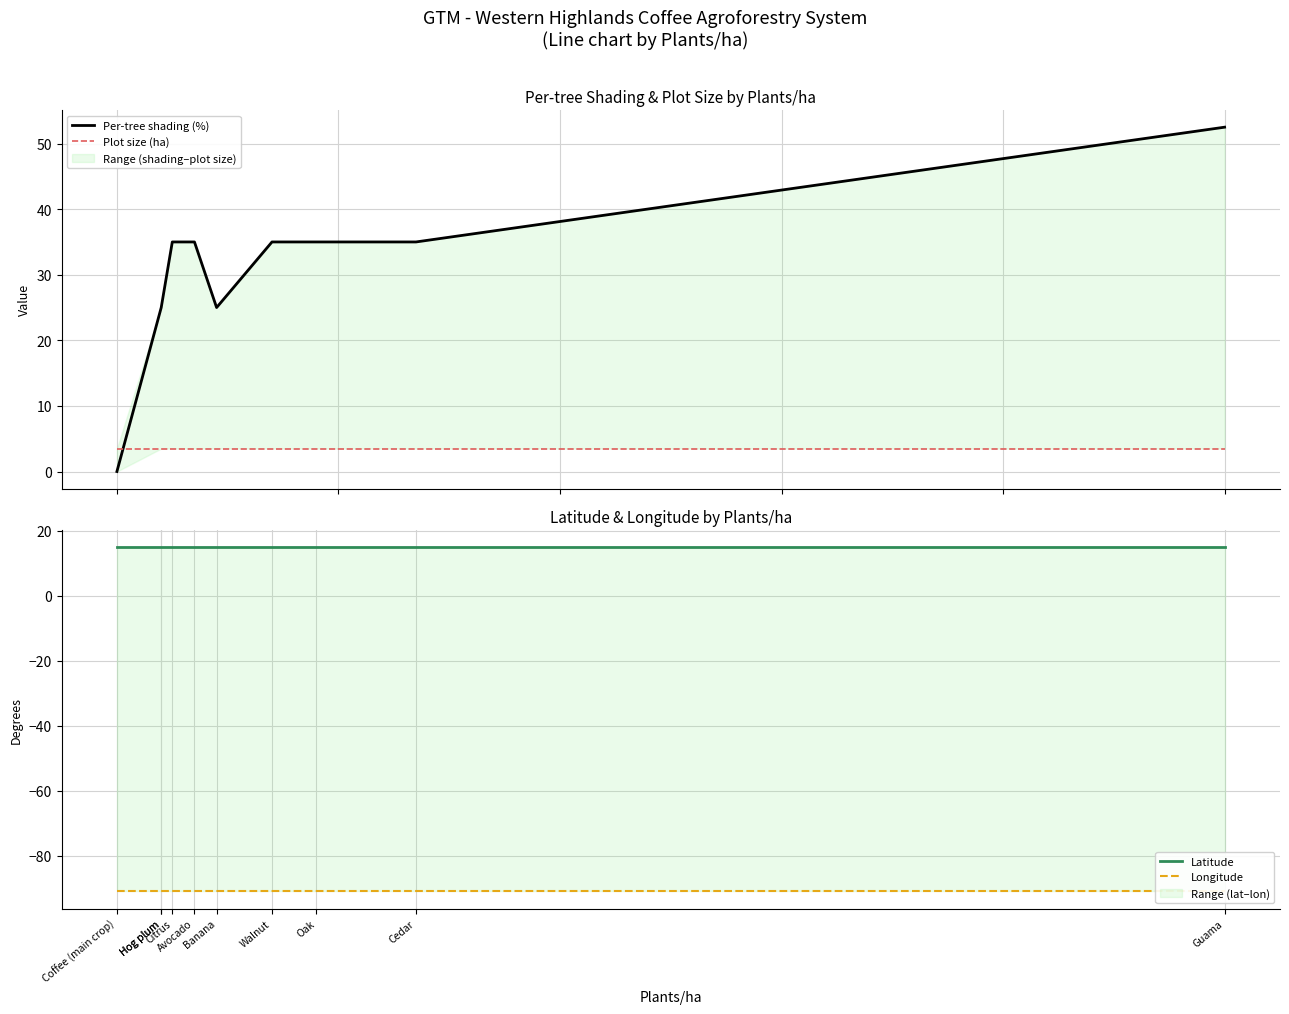

What is the maximum value shown in the chart?

52.5